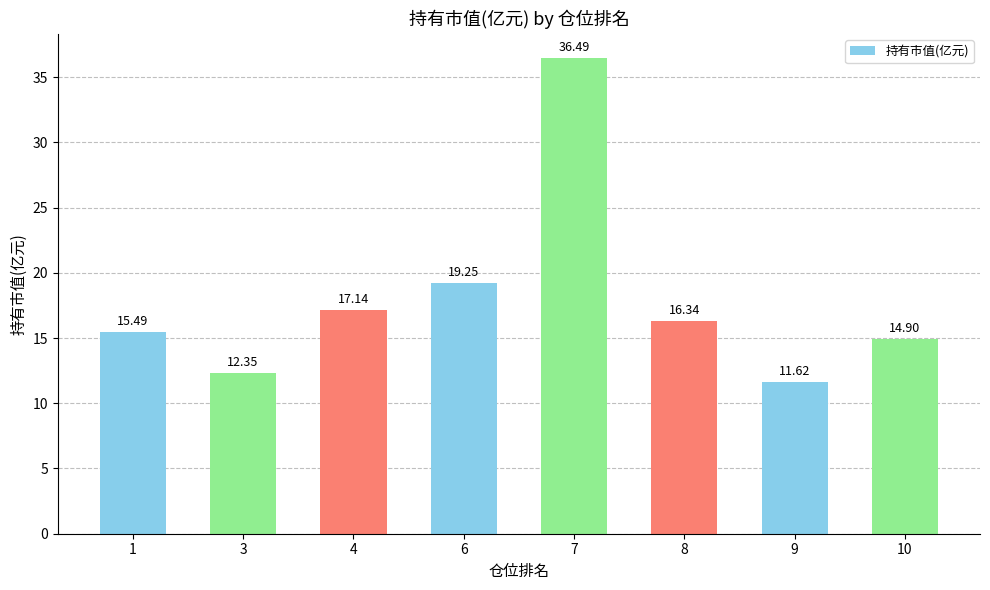

Rank the categories by value from lowest to highest.

9, 3, 10, 1, 8, 4, 6, 7